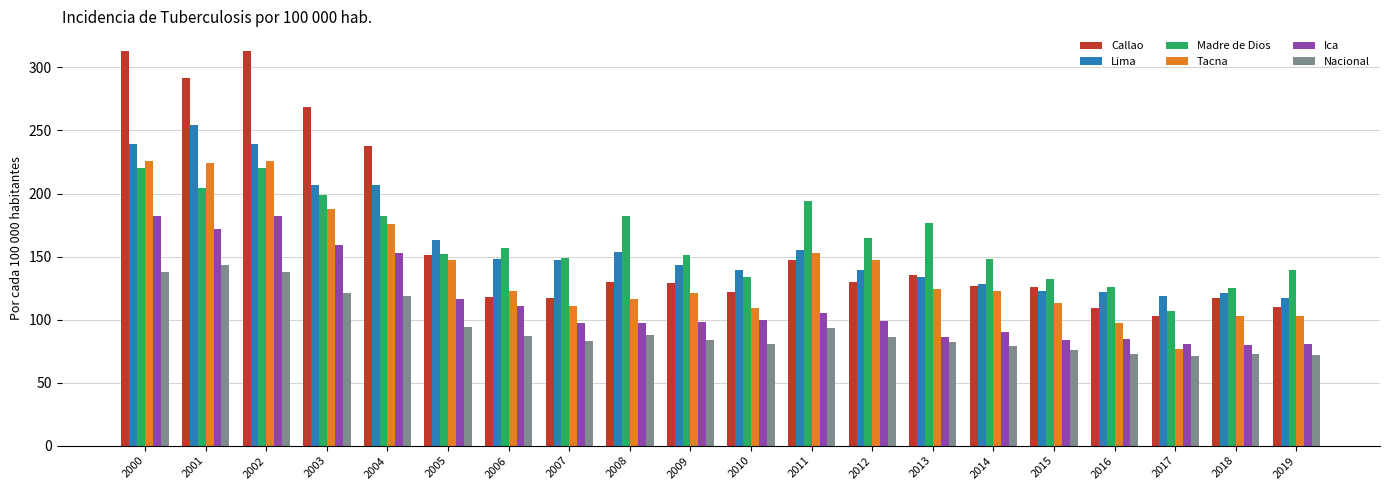

What is the value of the Lima bar at the 15th from the left?

128